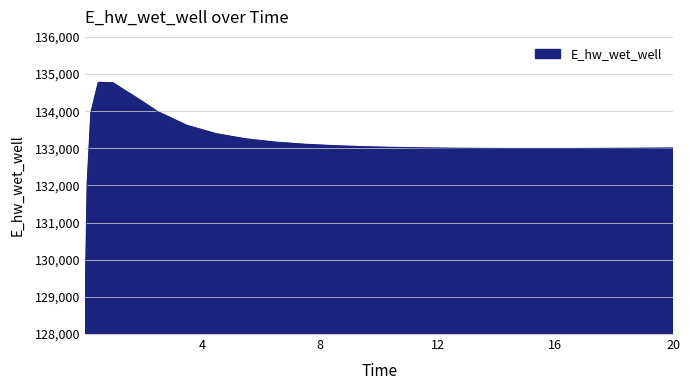

What is the minimum value shown in the chart?

129124.5